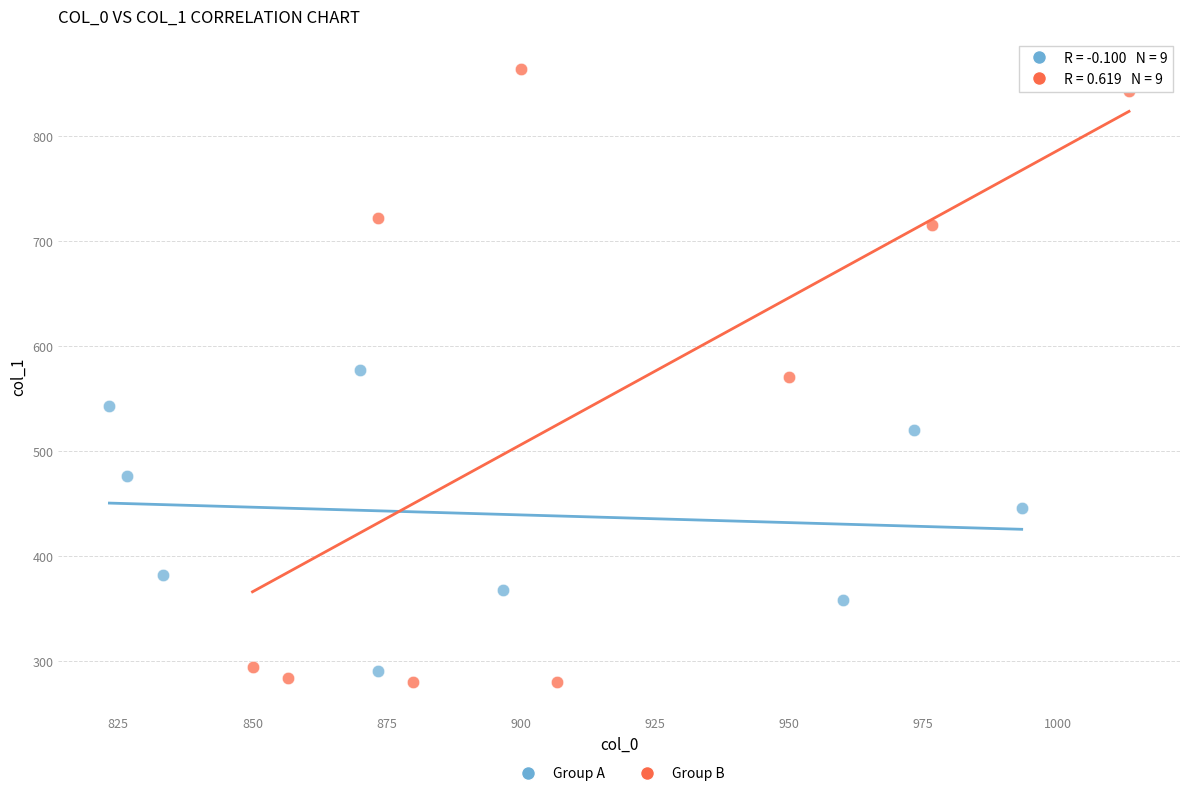

Which series reaches the maximum Y coordinate?

Group B